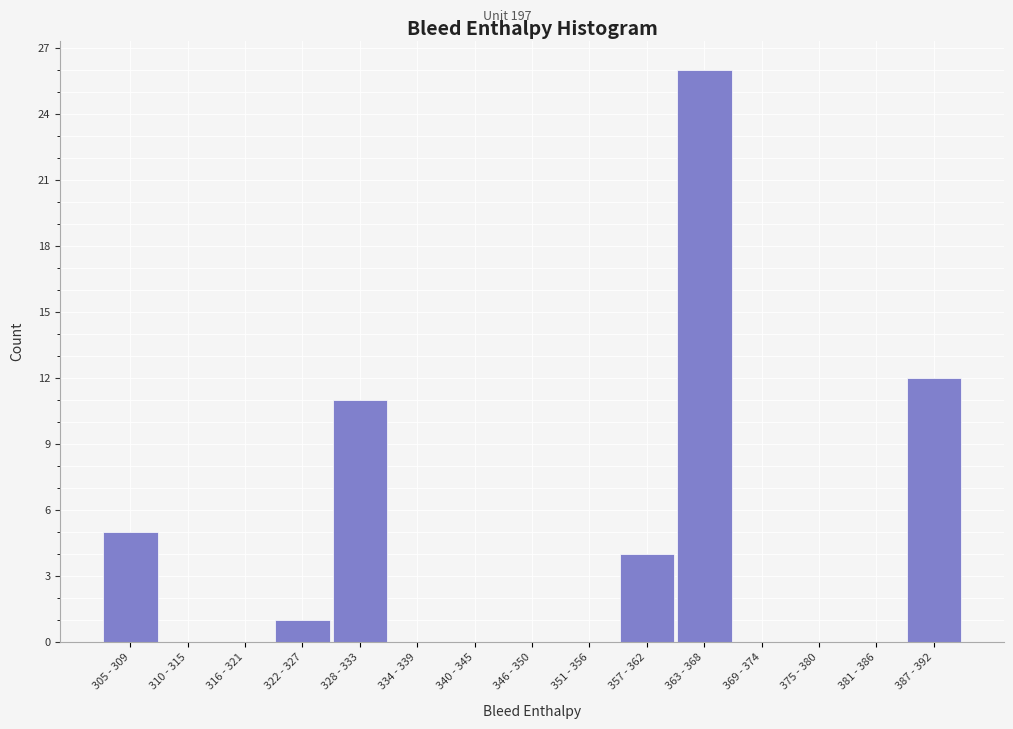

Reading left to right, list all the values displayed in this chart.

305 - 309=5	310 - 315=0	316 - 321=0	322 - 327=1	328 - 333=11	334 - 339=0	340 - 345=0	346 - 350=0	351 - 356=0	357 - 362=4	363 - 368=26	369 - 374=0	375 - 380=0	381 - 386=0	387 - 392=12